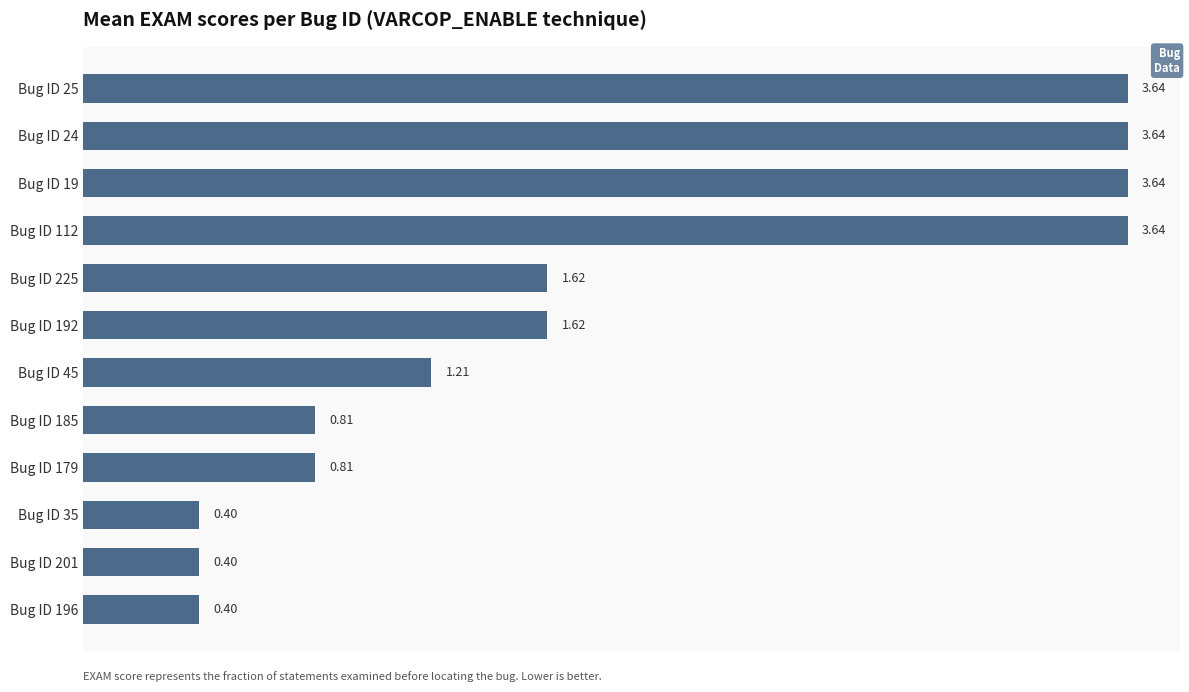

What is the difference between the maximum and minimum values?

3.2